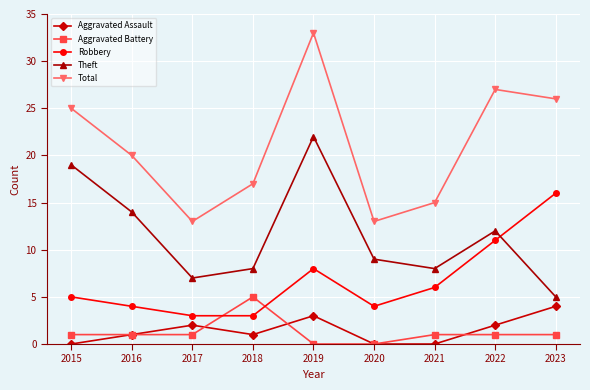

True or false: Total and Aggravated Battery cross at least once.

False